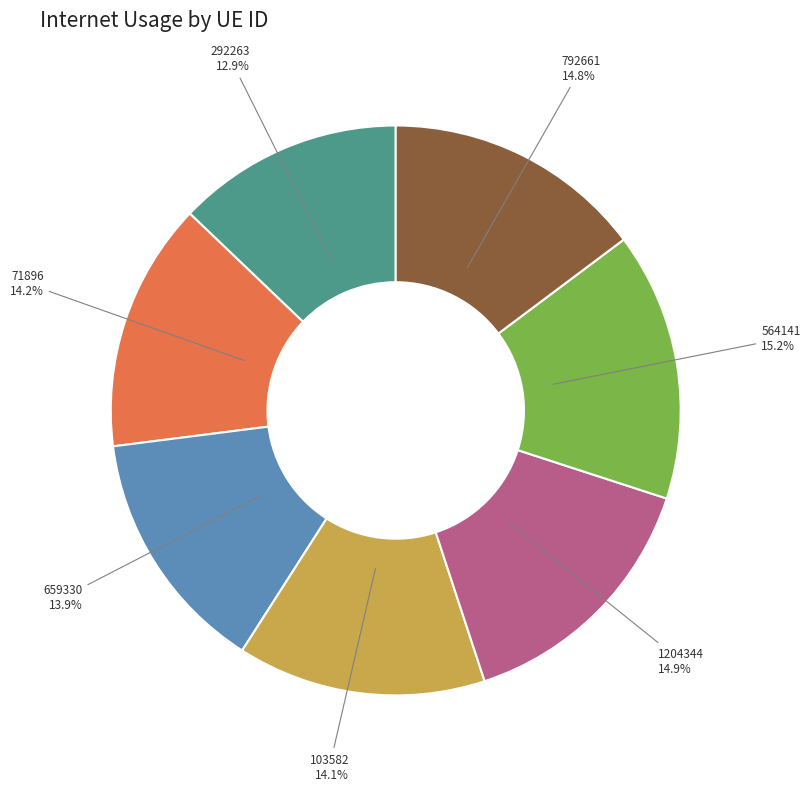

To the nearest percent, what percentage of the pie is 103582?

14%